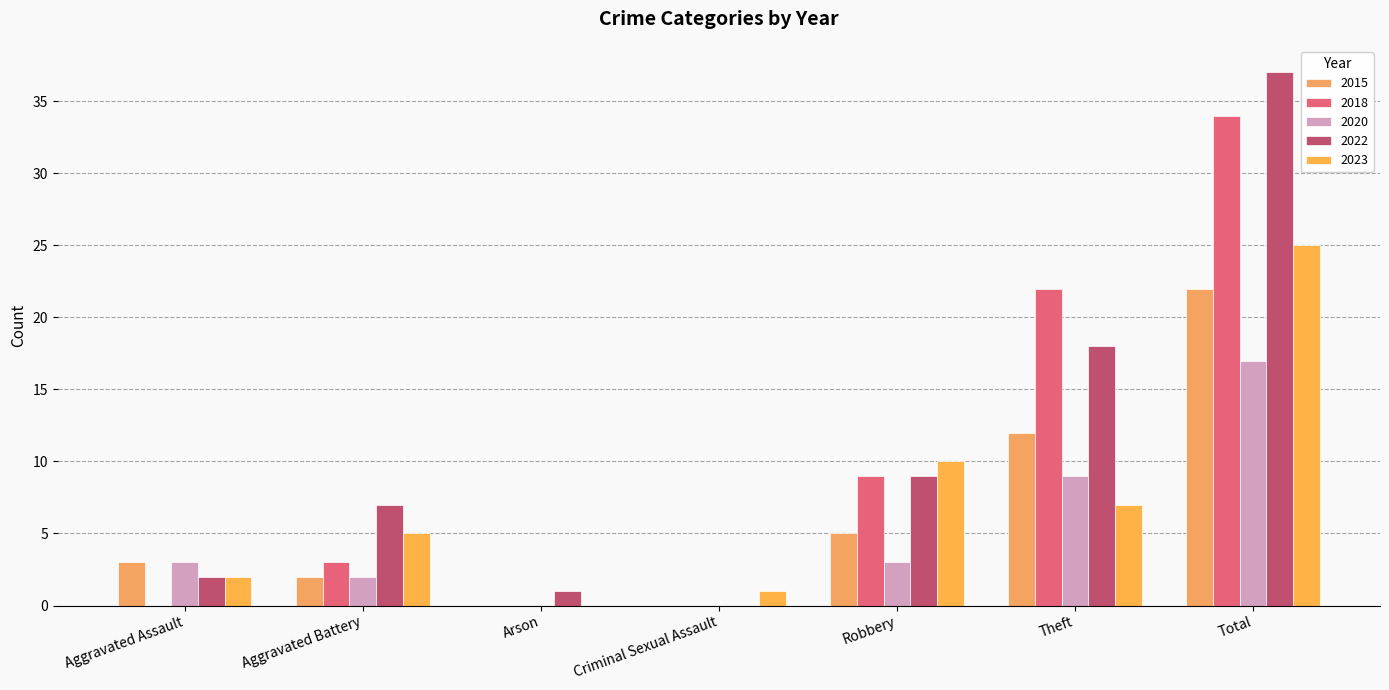

How many groups of bars are there?

7